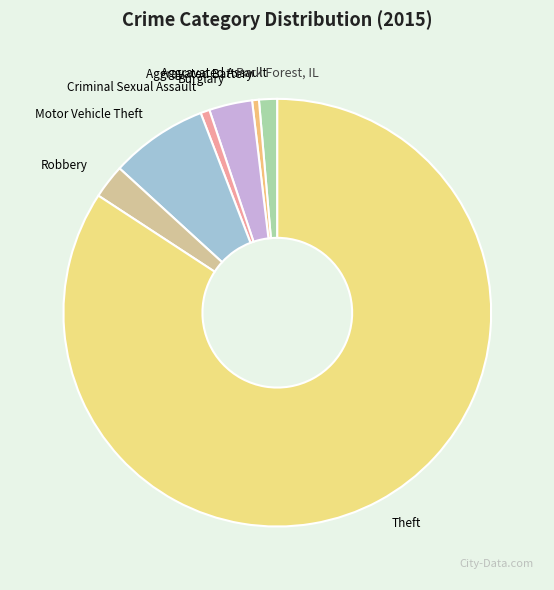

Approximately how many times larger is the value at Theft compared to Burglary?

25.8